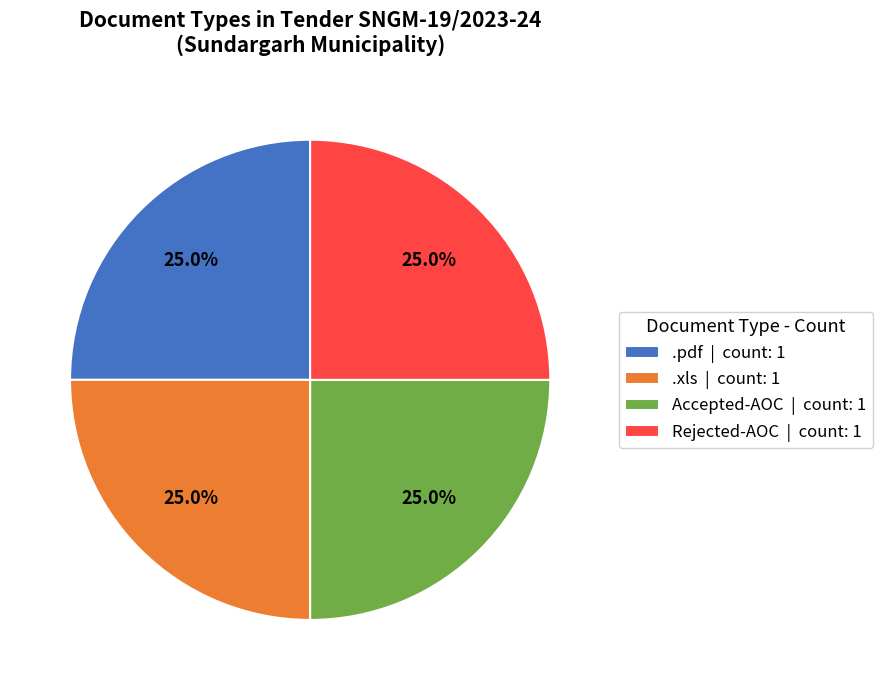

Is there any slice that represents more than half of the pie?

No